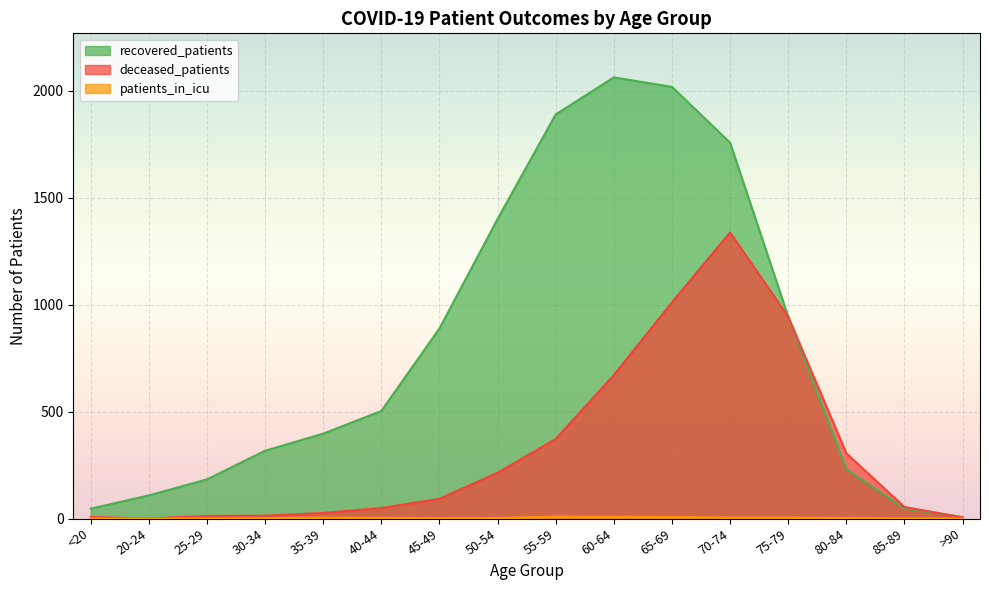

What is the spread (max minus min) of values at 35-39?

393